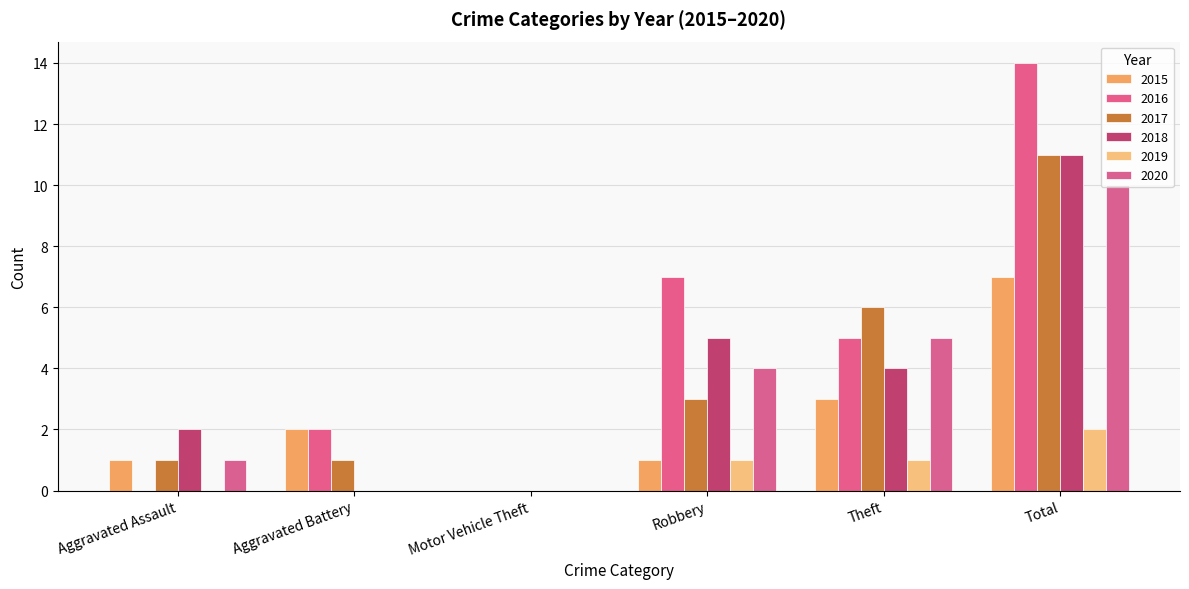

Rank the categories by 2015 value from lowest to highest.

Motor Vehicle Theft, Aggravated Assault, Robbery, Aggravated Battery, Theft, Total